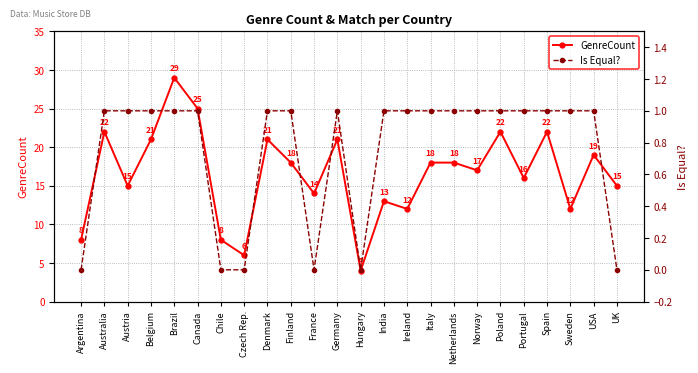

What is the spread (max minus min) of values at Finland?

17